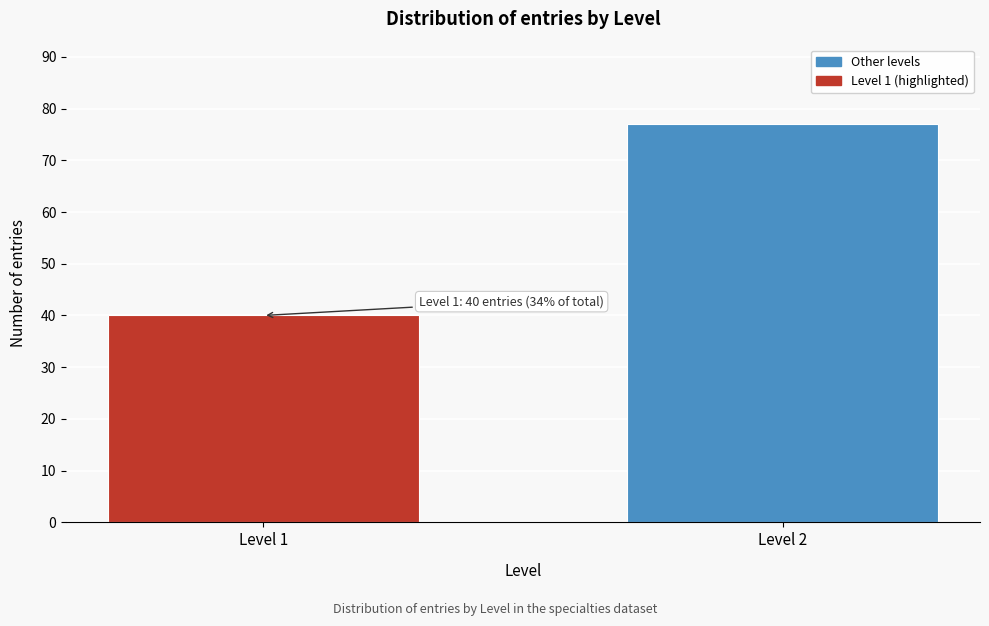

Reading left to right, transcribe all the data shown in this chart.

40	77